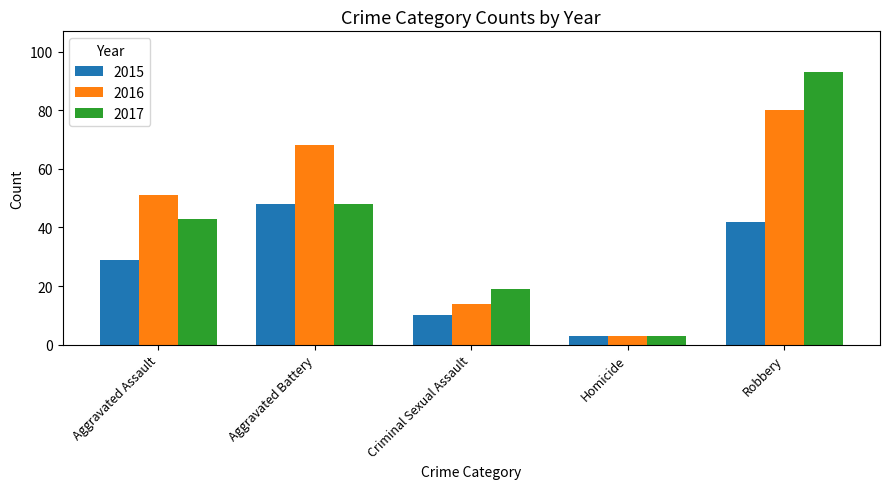

What is the difference between the highest and lowest values at Criminal Sexual Assault?

9